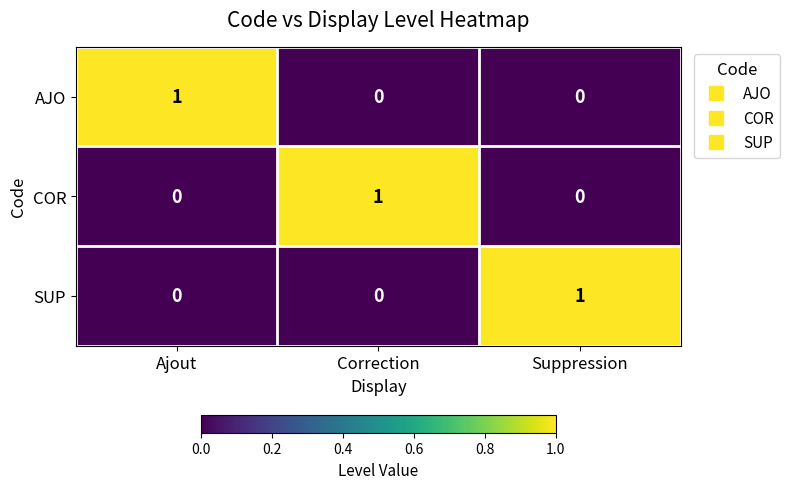

At which label does COR reach its peak?

Correction